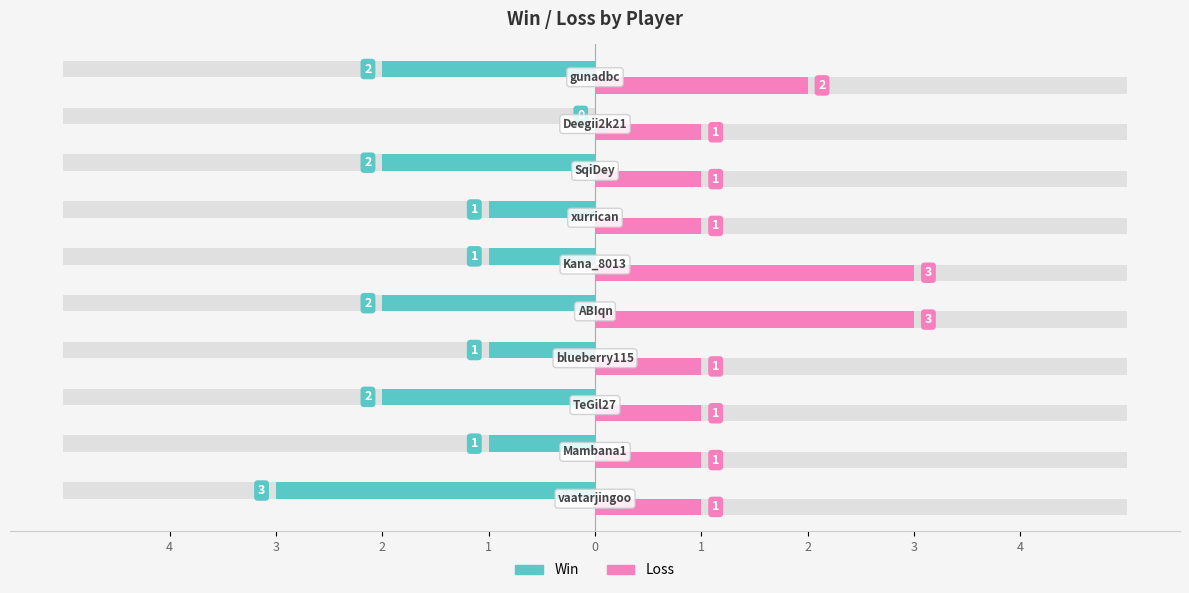

What is the maximum value shown in the chart?

3